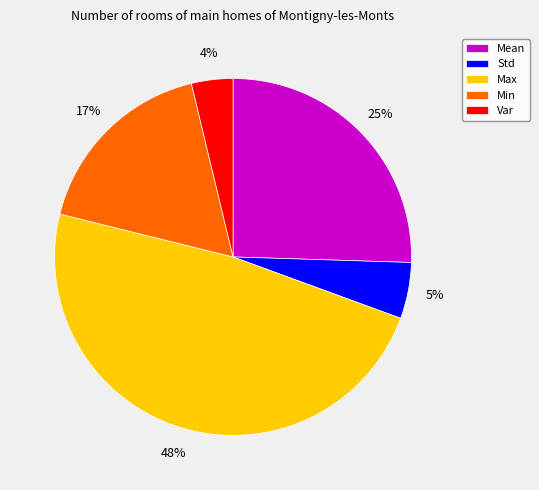

True or false: Min accounts for 17% of the total.

True